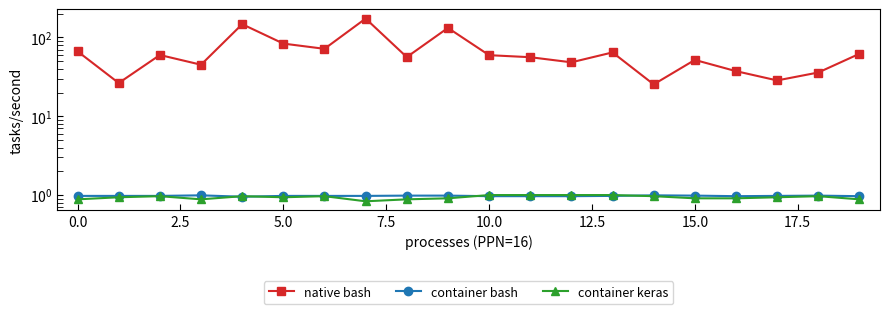

True or false: container bash and native bash intersect in this chart.

False